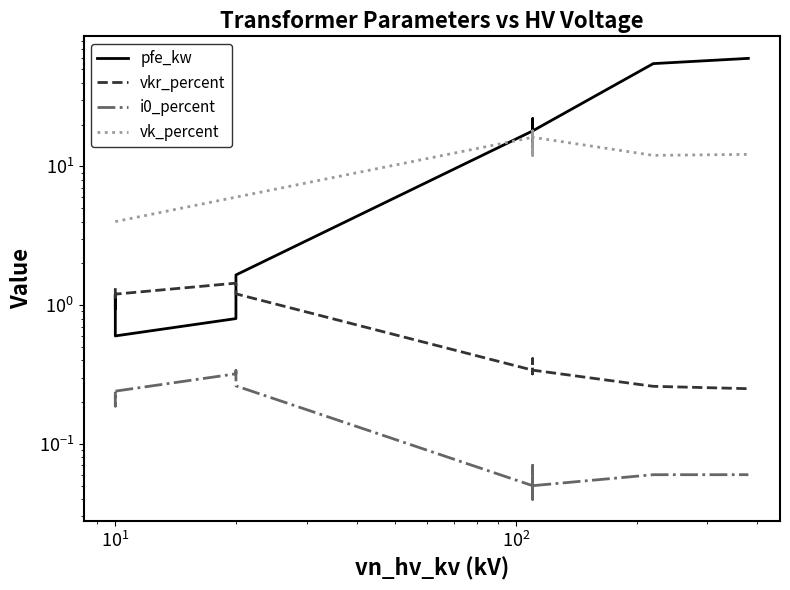

True or false: i0_percent and pfe_kw intersect in this chart.

False